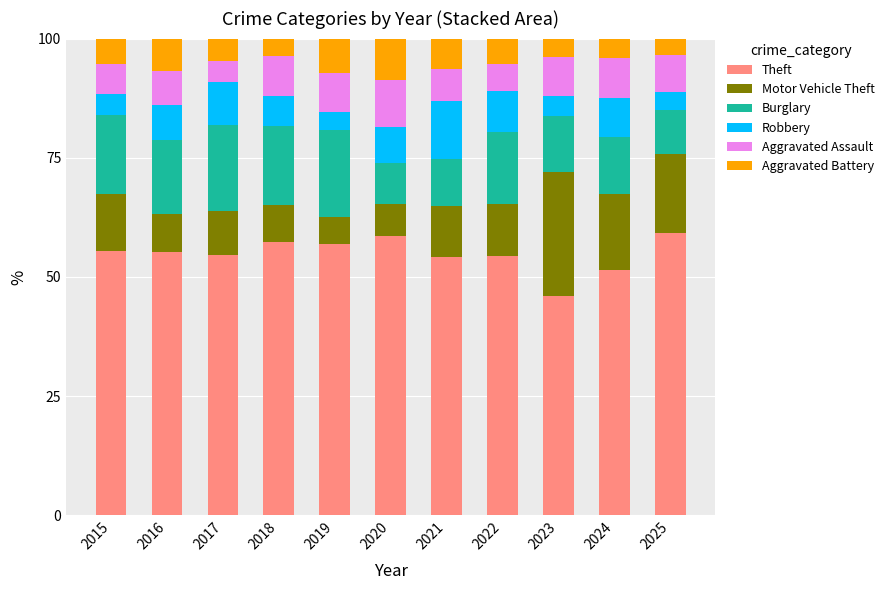

What is the difference between the maximum and minimum values in the Theft series?

13.0